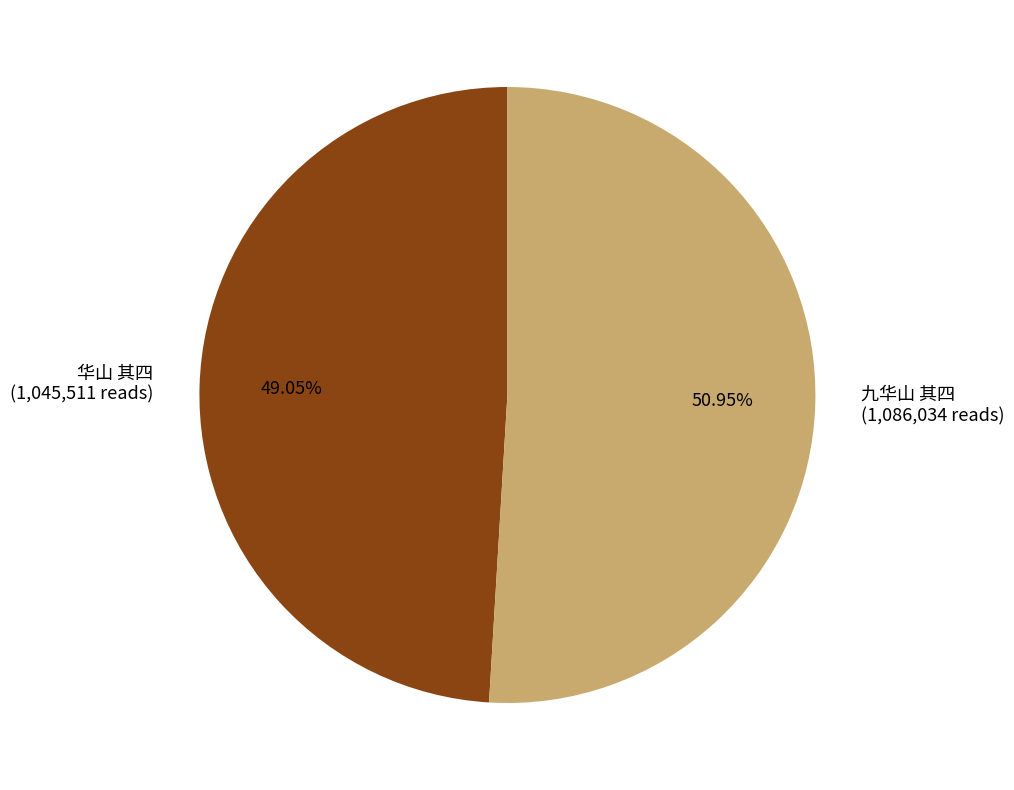

Does 华山 其四 account for over 50% of the chart?

No